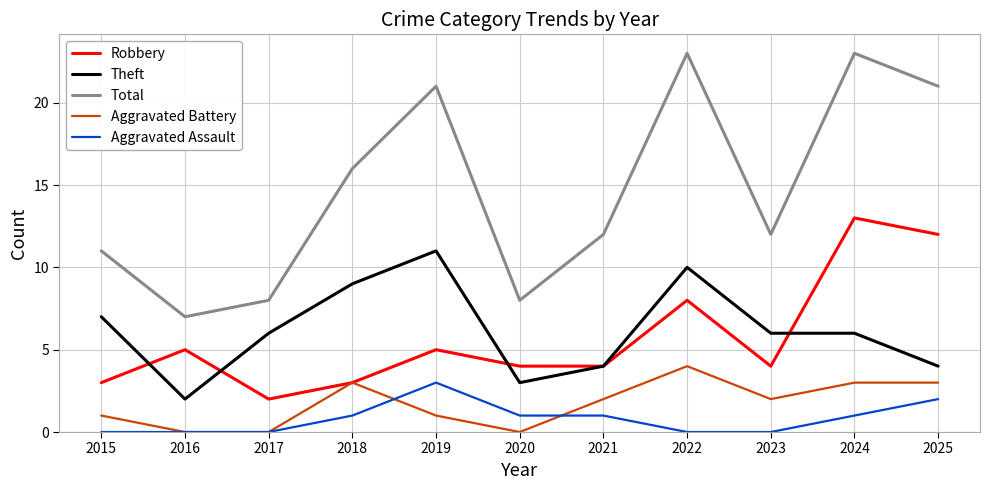

Which category has the highest value in the Aggravated Battery series?

2022